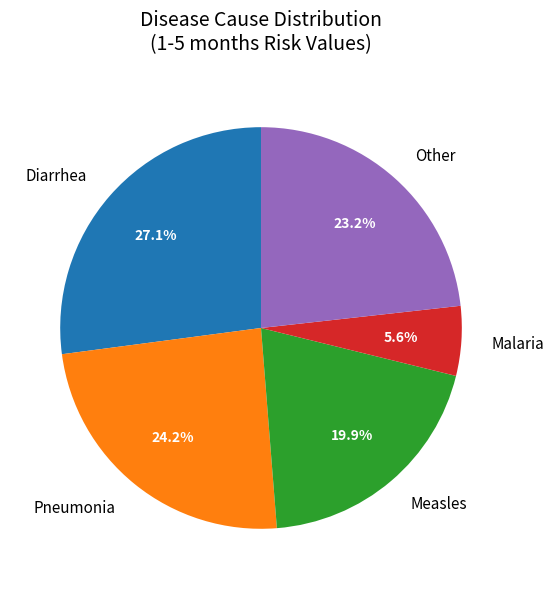

What is the smallest slice in the pie chart?

Malaria